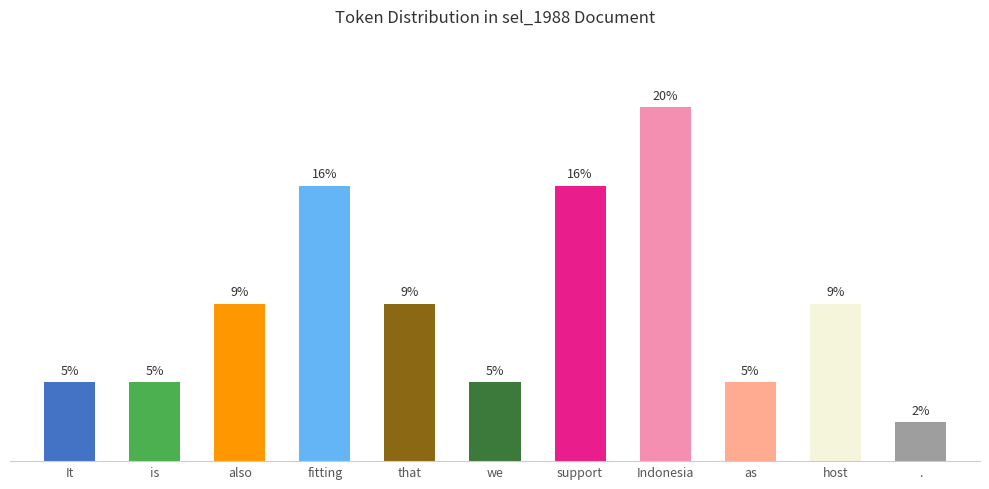

Are the bars horizontal?

No